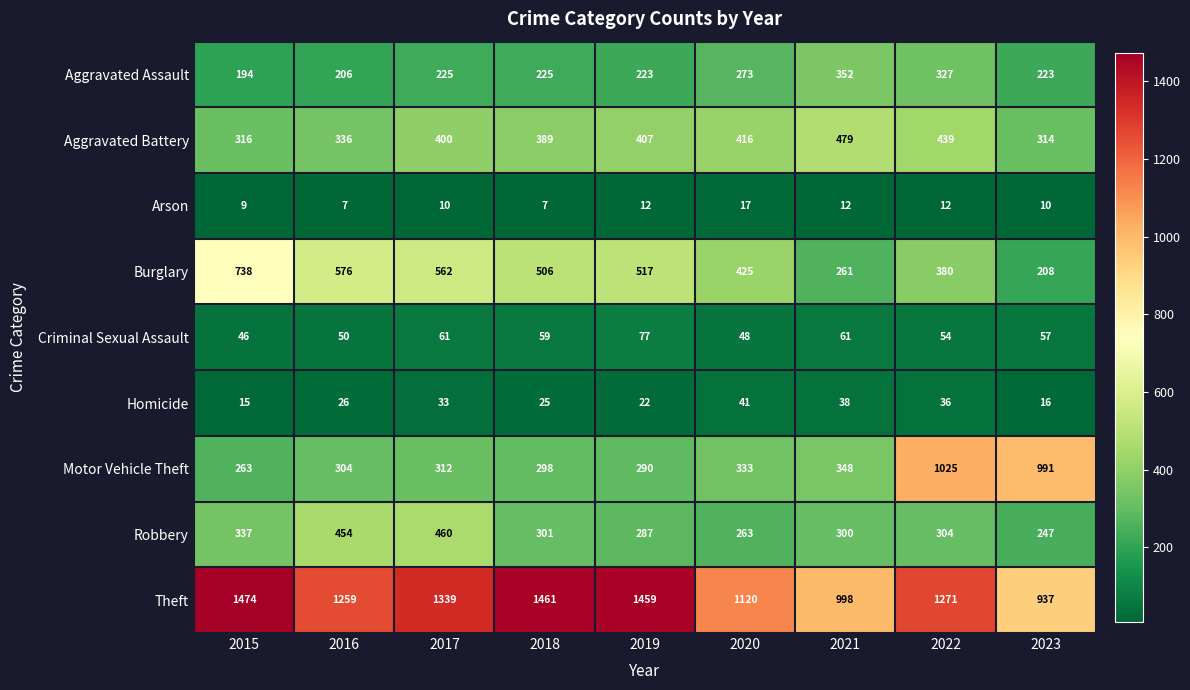

How many categories are shown in the chart?

9